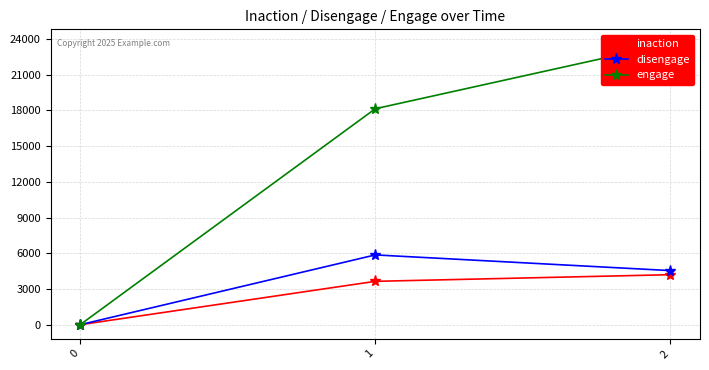

Rank the series by their maximum value, from highest to lowest.

engage, disengage, inaction